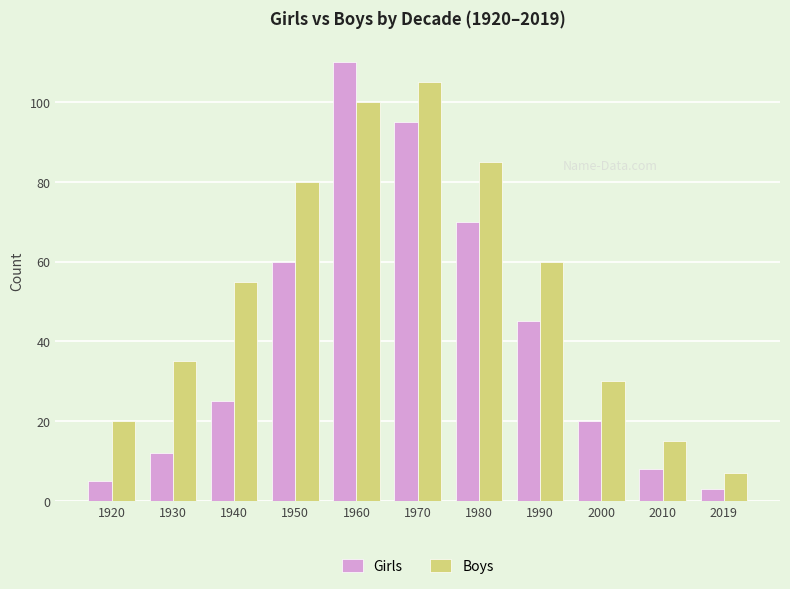

The value of Girls at 1960 is 110. True or false?

True